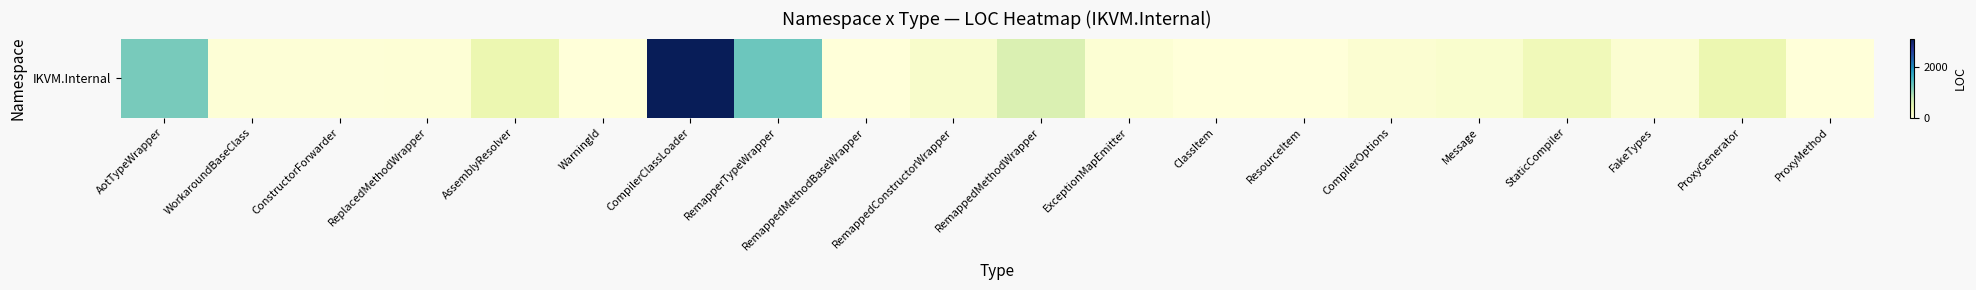

The chart shows a value of 8 at WarningId. True or false?

True